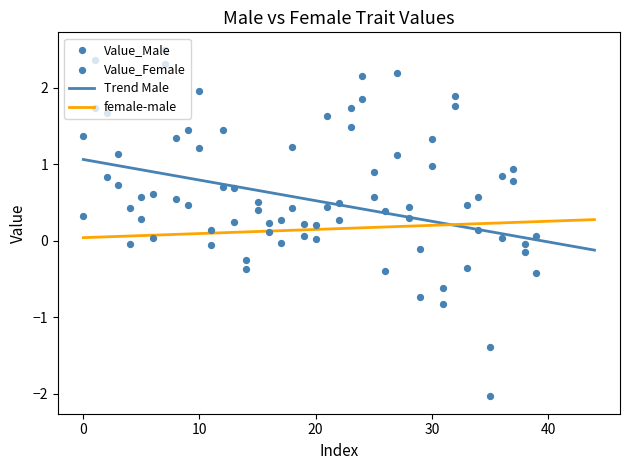

What is the total value across all series at 23?

3.2